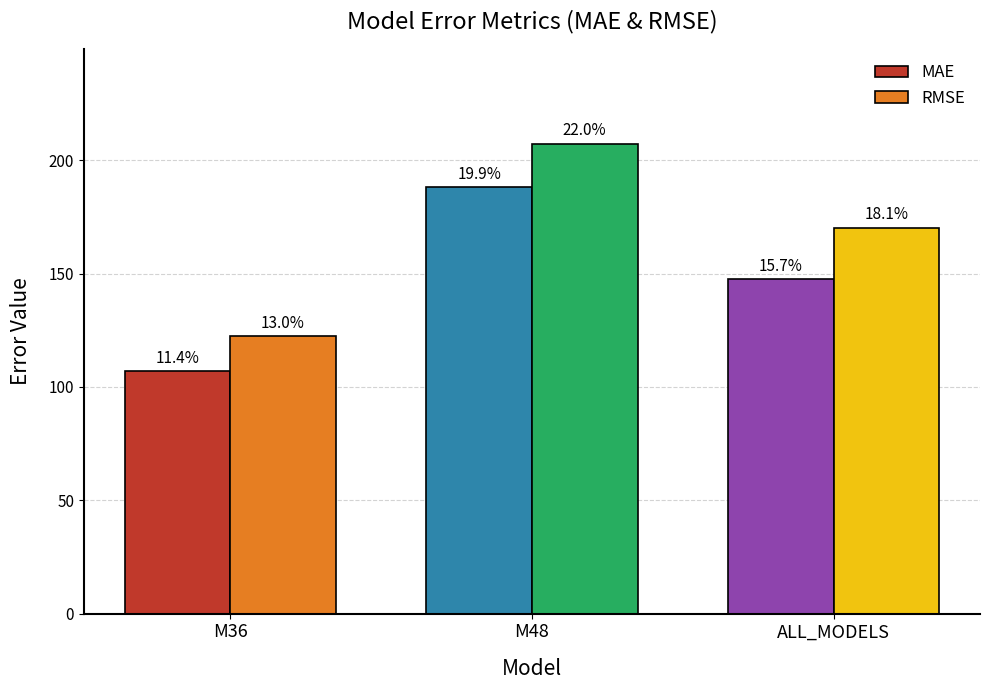

How many bars are there in total?

6